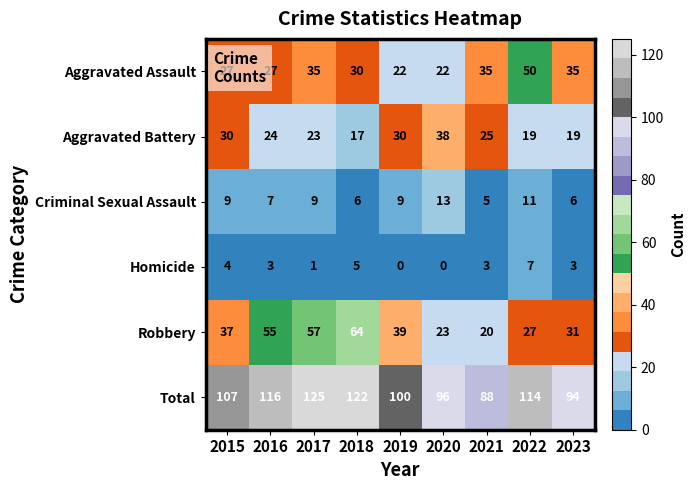

The Total series shows 47 at 2017. True or false?

False